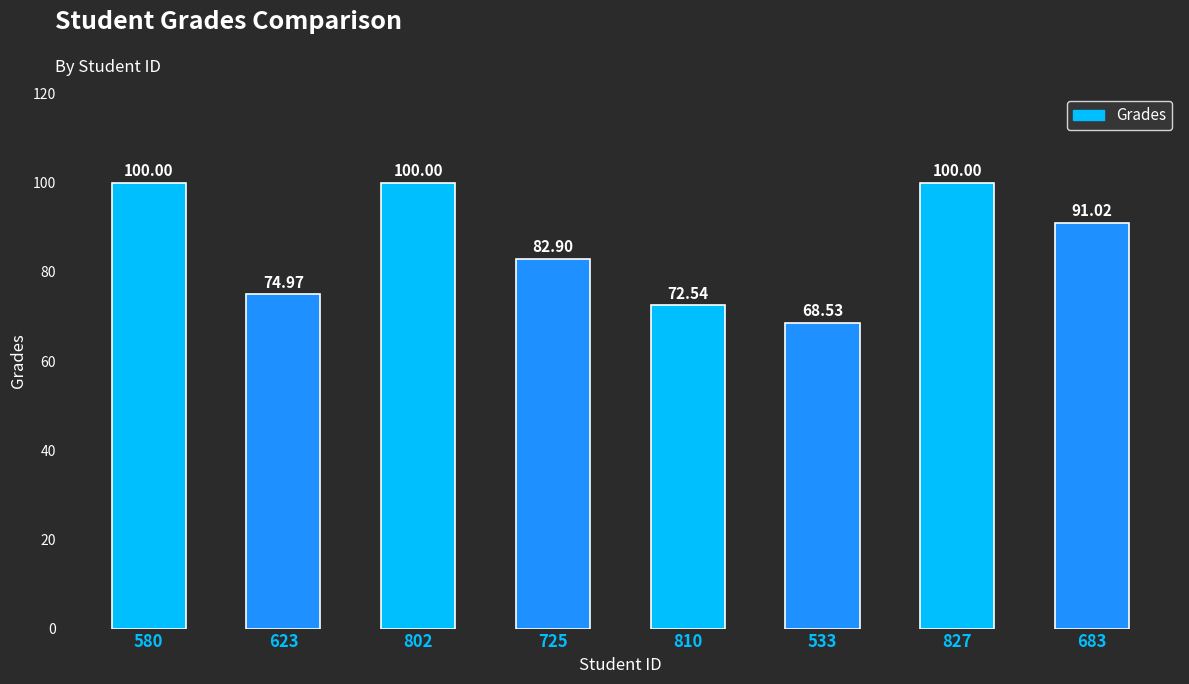

What is the label of the 7th bar from the right?

623